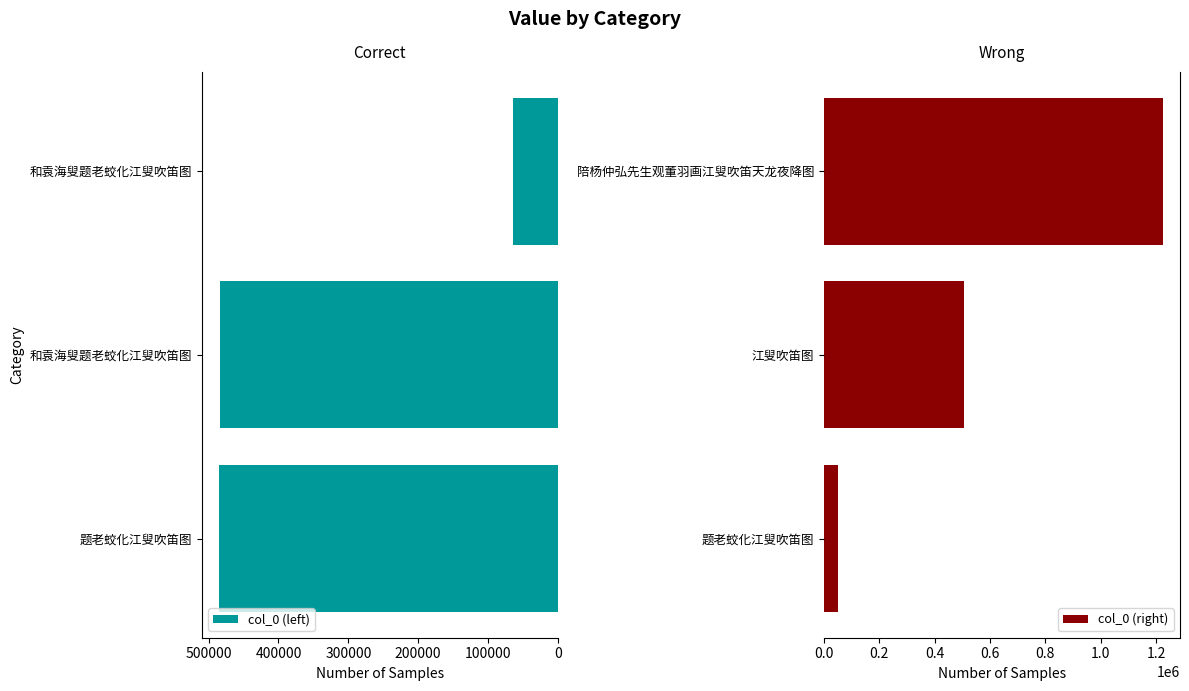

Which series has the largest total across all categories?

col_0 (right)